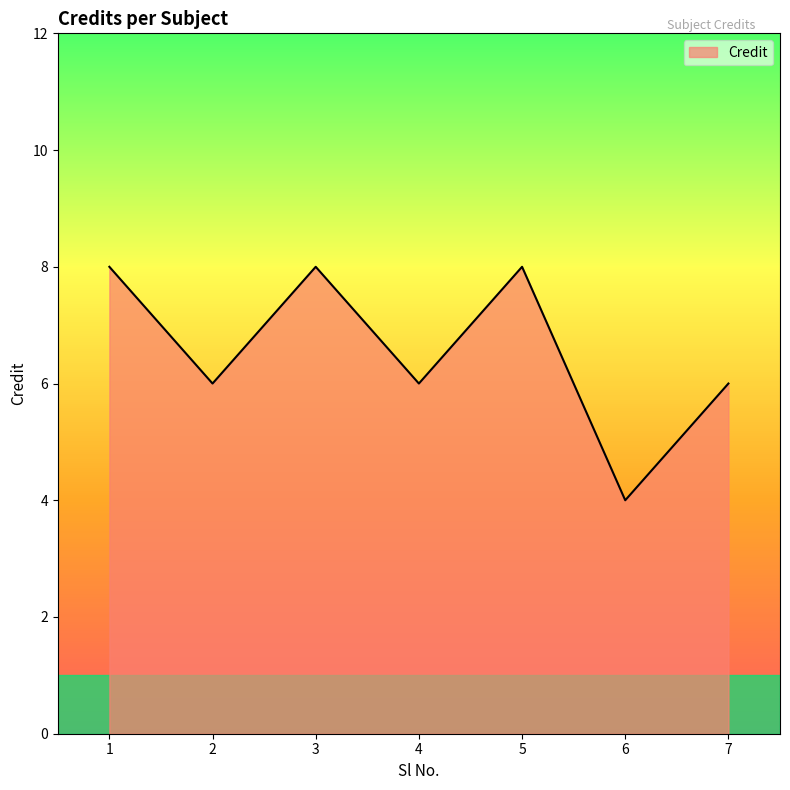

The chart shows a value of 6 at 7. True or false?

True